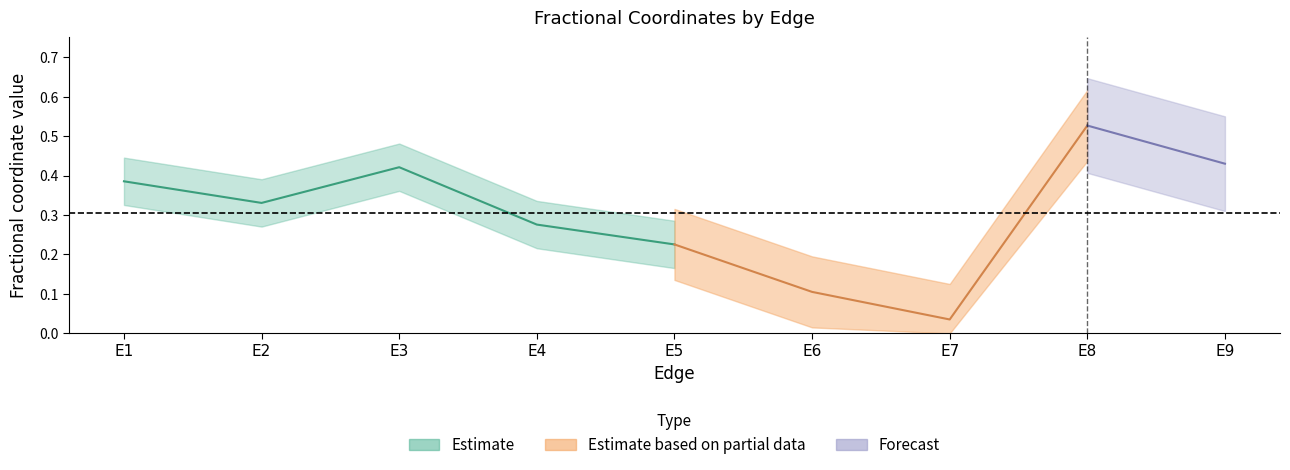

Rank the series at E5 from highest to lowest value.

x, z, y